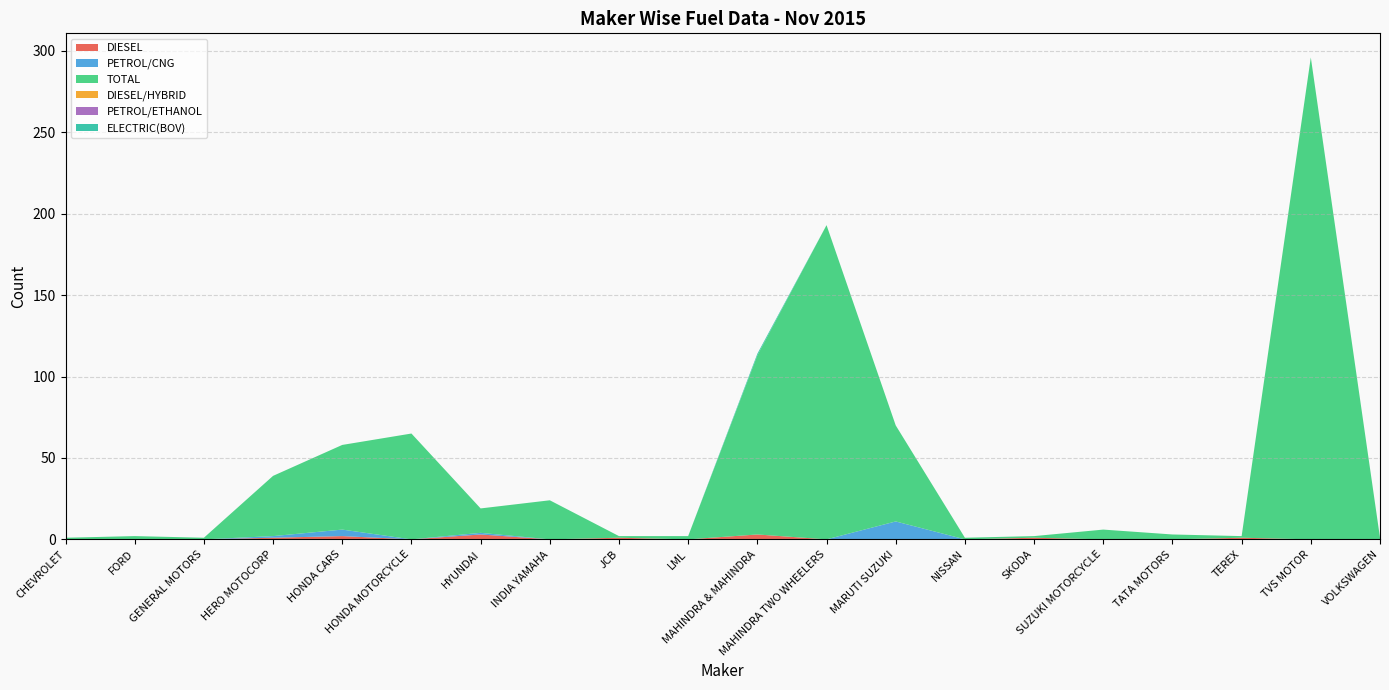

Reading left to right, extract all data points from this chart.

DIESEL: CHEVROLET=0	FORD=0	GENERAL MOTORS=0	HERO MOTOCORP=1	HONDA CARS=2	HONDA MOTORCYCLE=0	HYUNDAI=3	INDIA YAMAHA=0	JCB=1	LML=0	MAHINDRA & MAHINDRA=3	MAHINDRA TWO WHEELERS=0	MARUTI SUZUKI=0	NISSAN=0	SKODA=1	SUZUKI MOTORCYCLE=0	TATA MOTORS=0	TEREX=1	TVS MOTOR=0	VOLKSWAGEN=0
PETROL/CNG: CHEVROLET=0	FORD=0	GENERAL MOTORS=0	HERO MOTOCORP=1	HONDA CARS=4	HONDA MOTORCYCLE=0	HYUNDAI=1	INDIA YAMAHA=0	JCB=0	LML=0	MAHINDRA & MAHINDRA=0	MAHINDRA TWO WHEELERS=0	MARUTI SUZUKI=11	NISSAN=0	SKODA=0	SUZUKI MOTORCYCLE=0	TATA MOTORS=0	TEREX=0	TVS MOTOR=0	VOLKSWAGEN=0
TOTAL: CHEVROLET=1	FORD=2	GENERAL MOTORS=1	HERO MOTOCORP=37	HONDA CARS=52	HONDA MOTORCYCLE=65	HYUNDAI=15	INDIA YAMAHA=24	JCB=1	LML=2	MAHINDRA & MAHINDRA=110	MAHINDRA TWO WHEELERS=193	MARUTI SUZUKI=59	NISSAN=1	SKODA=1	SUZUKI MOTORCYCLE=6	TATA MOTORS=3	TEREX=1	TVS MOTOR=296	VOLKSWAGEN=1
DIESEL/HYBRID: CHEVROLET=0	FORD=0	GENERAL MOTORS=0	HERO MOTOCORP=0	HONDA CARS=0	HONDA MOTORCYCLE=0	HYUNDAI=0	INDIA YAMAHA=0	JCB=0	LML=0	MAHINDRA & MAHINDRA=0	MAHINDRA TWO WHEELERS=0	MARUTI SUZUKI=0	NISSAN=0	SKODA=0	SUZUKI MOTORCYCLE=0	TATA MOTORS=0	TEREX=0	TVS MOTOR=0	VOLKSWAGEN=0
PETROL/ETHANOL: CHEVROLET=0	FORD=0	GENERAL MOTORS=0	HERO MOTOCORP=0	HONDA CARS=0	HONDA MOTORCYCLE=0	HYUNDAI=0	INDIA YAMAHA=0	JCB=0	LML=0	MAHINDRA & MAHINDRA=0	MAHINDRA TWO WHEELERS=0	MARUTI SUZUKI=0	NISSAN=0	SKODA=0	SUZUKI MOTORCYCLE=0	TATA MOTORS=0	TEREX=0	TVS MOTOR=0	VOLKSWAGEN=0
ELECTRIC(BOV): CHEVROLET=0	FORD=0	GENERAL MOTORS=0	HERO MOTOCORP=0	HONDA CARS=0	HONDA MOTORCYCLE=0	HYUNDAI=0	INDIA YAMAHA=0	JCB=0	LML=0	MAHINDRA & MAHINDRA=1	MAHINDRA TWO WHEELERS=0	MARUTI SUZUKI=0	NISSAN=0	SKODA=0	SUZUKI MOTORCYCLE=0	TATA MOTORS=0	TEREX=0	TVS MOTOR=0	VOLKSWAGEN=0